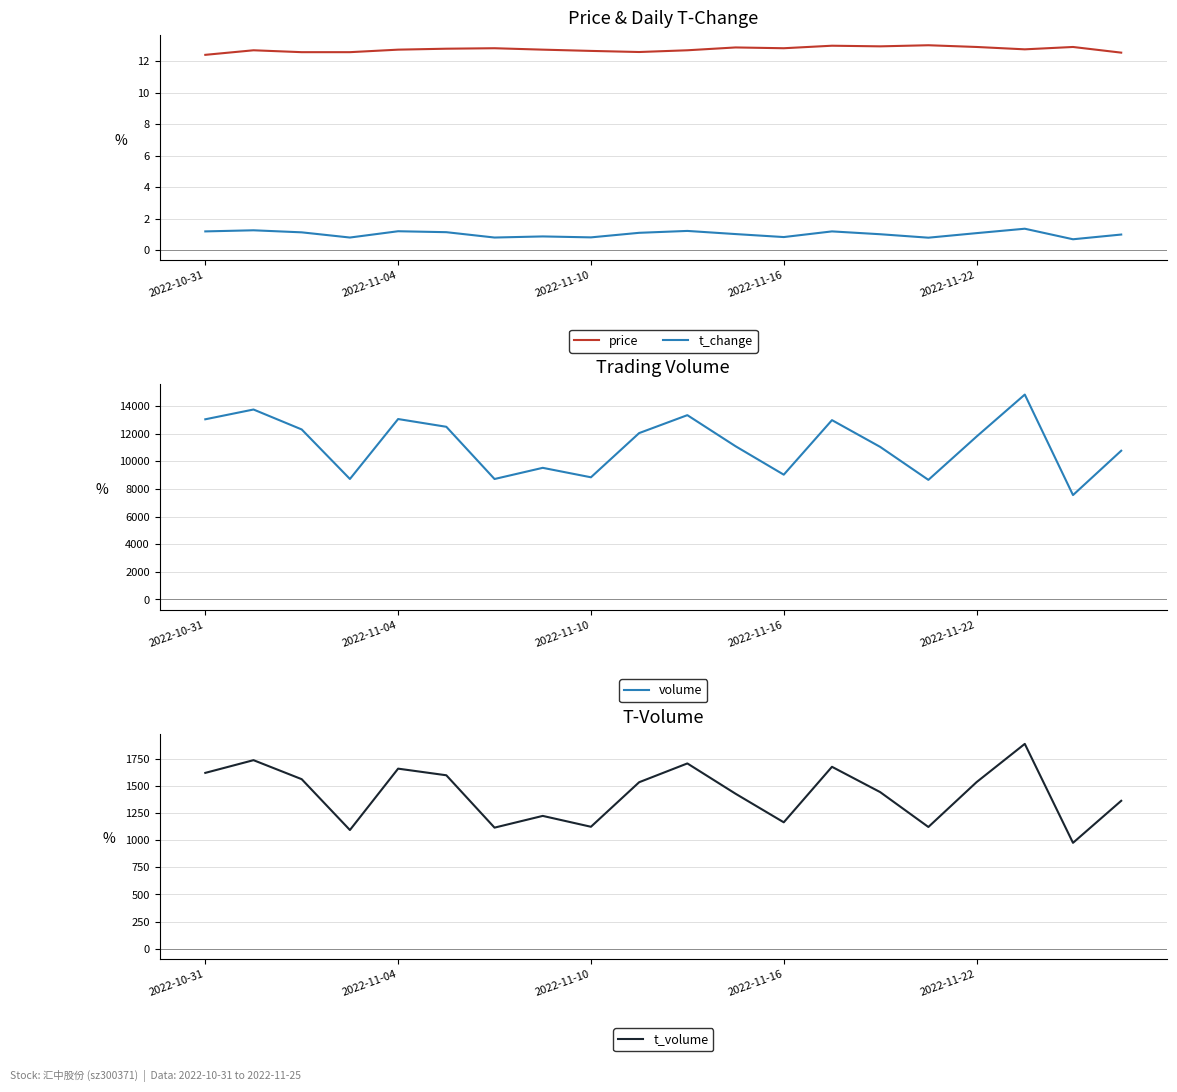

In volume, how many points are lower than both neighbors (excluding endpoints)?

6